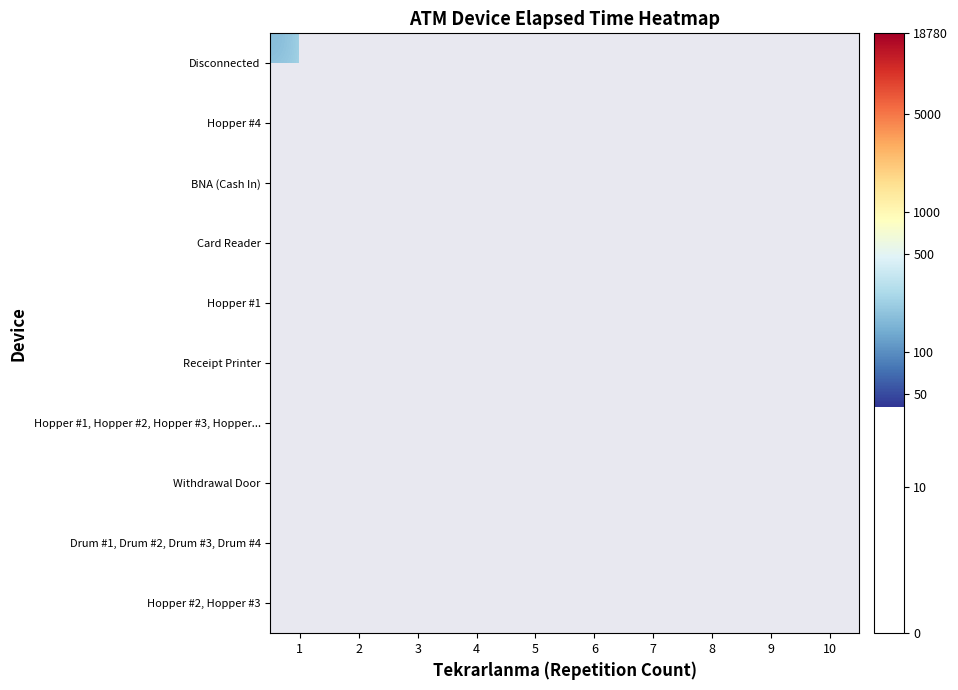

Is the value of Hopper #4 at 7 greater than the value of Withdrawal Door at 5?

No